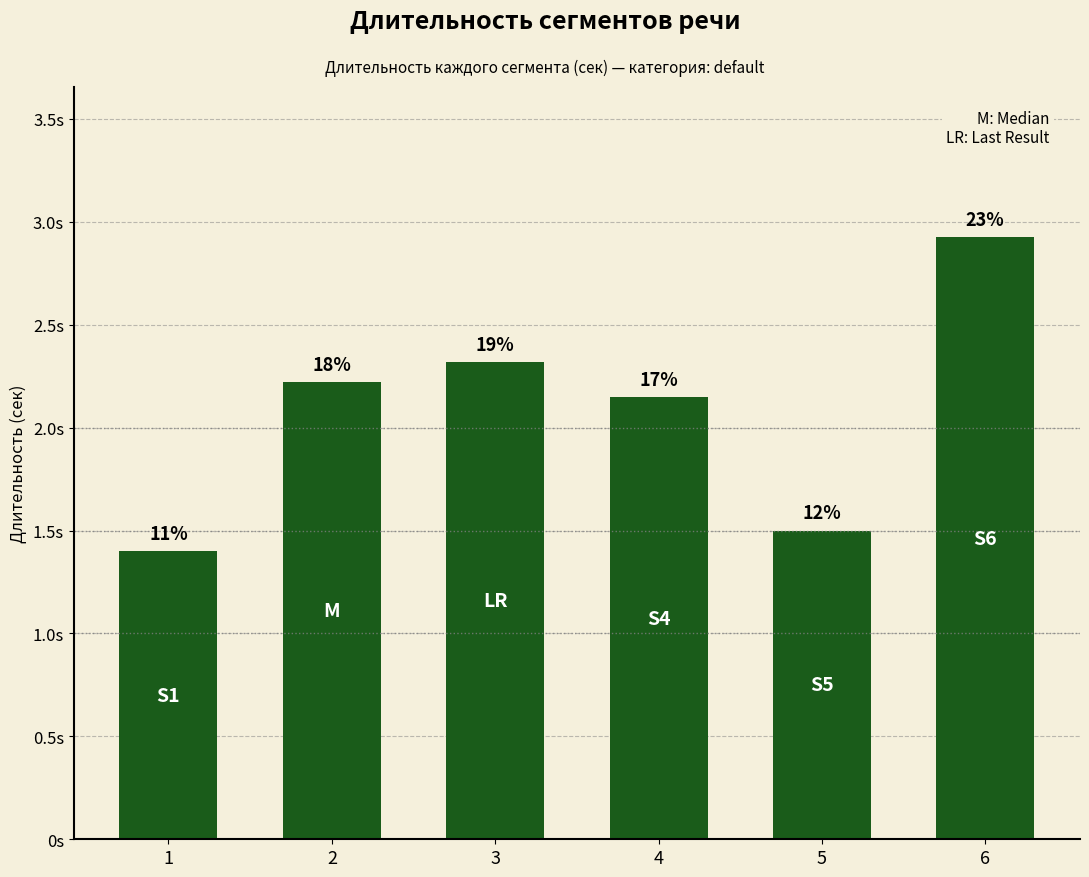

Reading left to right, list all the values displayed in this chart.

1=1.4	2=2.2	3=2.3	4=2.1	5=1.5	6=2.9